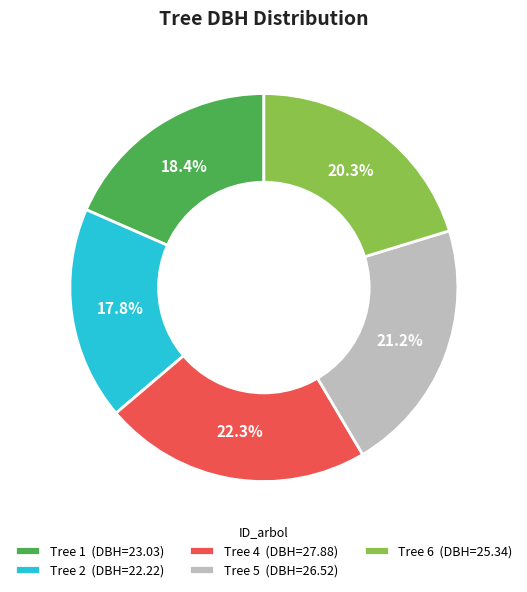

Is there a majority slice in this chart?

No